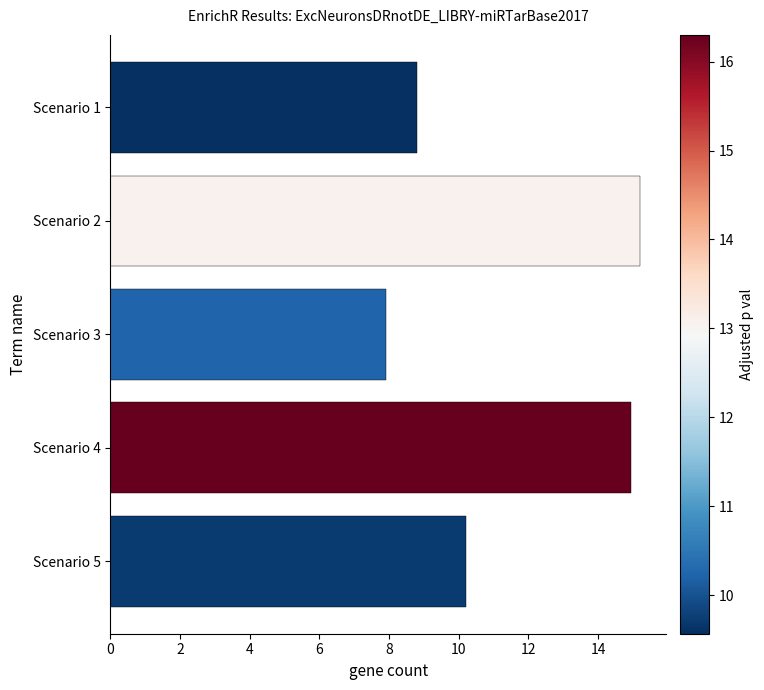

How many bars are there in total?

5